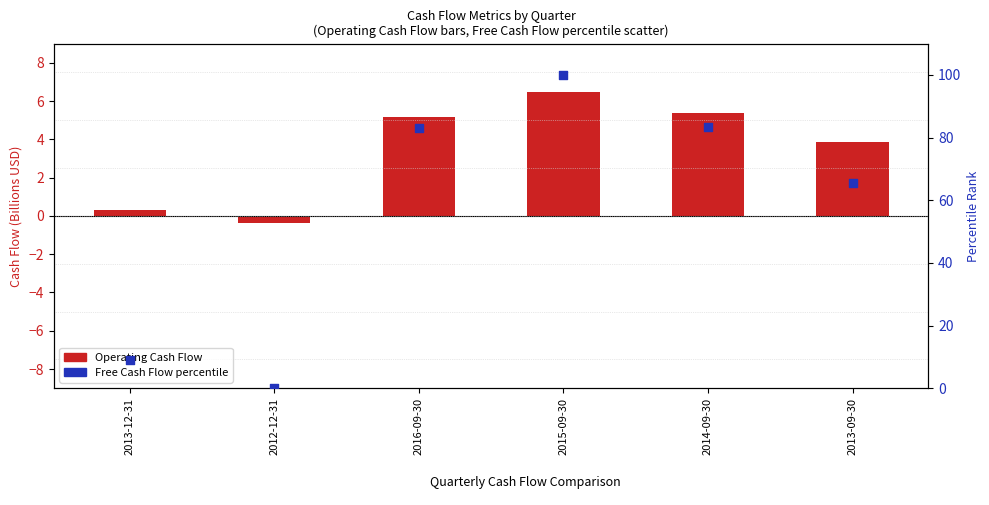

Which series reaches the maximum Y coordinate?

Free Cash Flow (percentile)